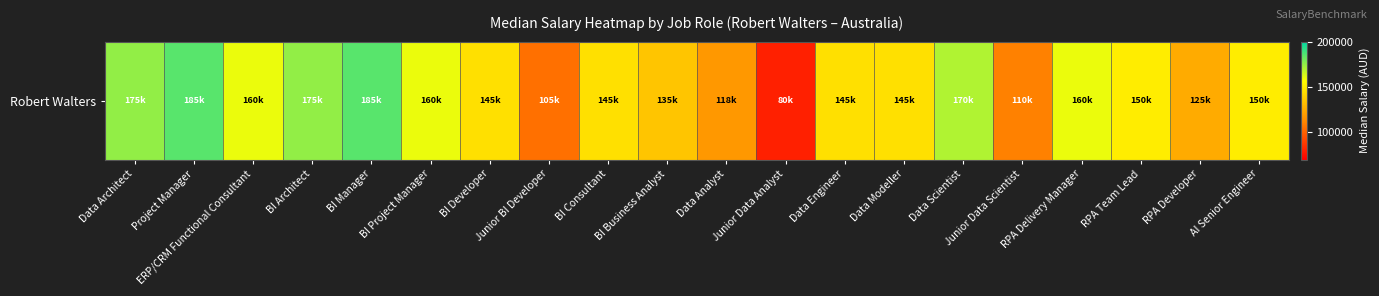

Where does the data first go above 150000?

Data Architect